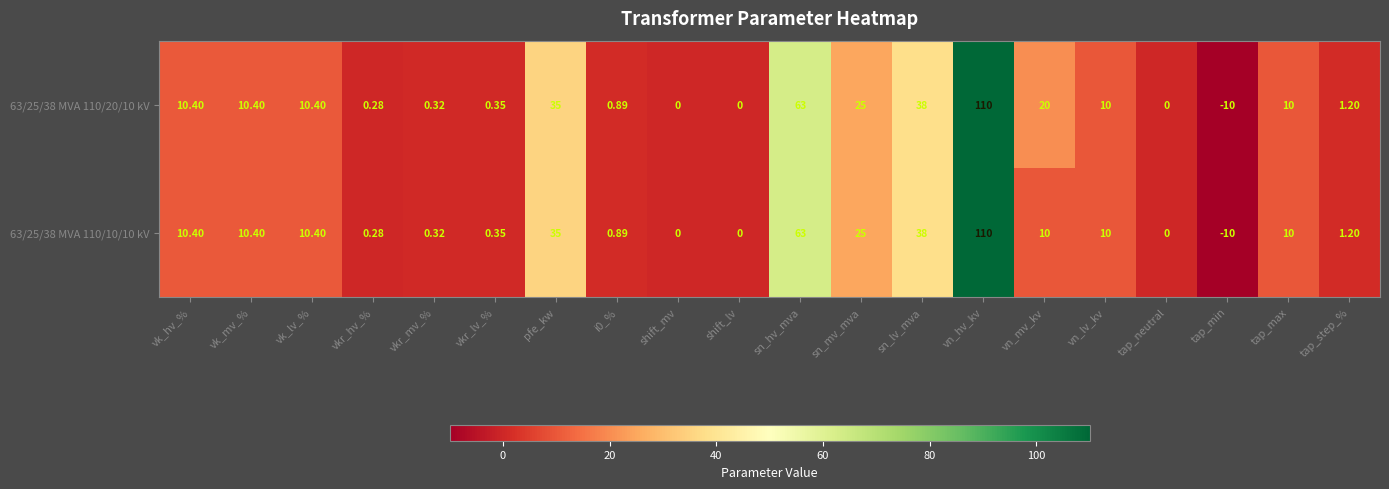

Which category has the highest value in the 63/25/38 MVA 110/10/10 kV series?

vn_hv_kv